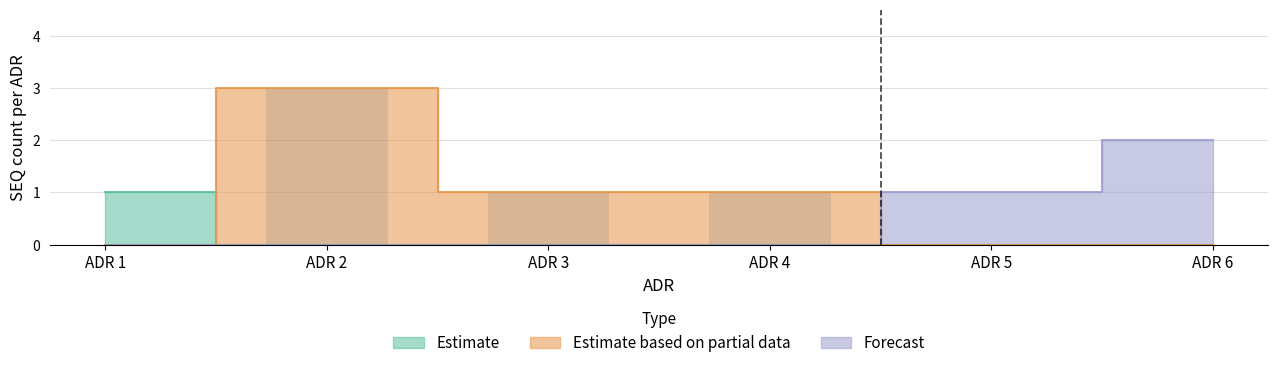

What is the greatest value displayed?

3